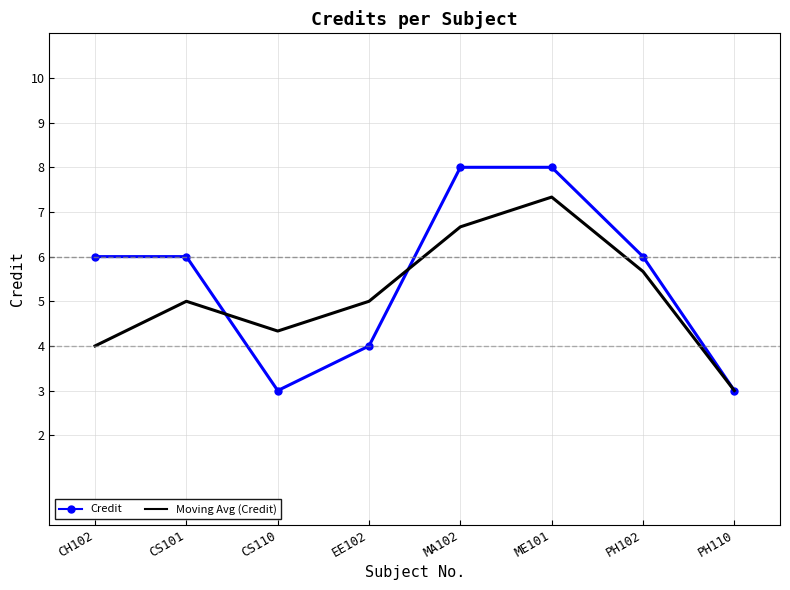

Where is the first local maximum for Moving Avg (Credit)?

CS101